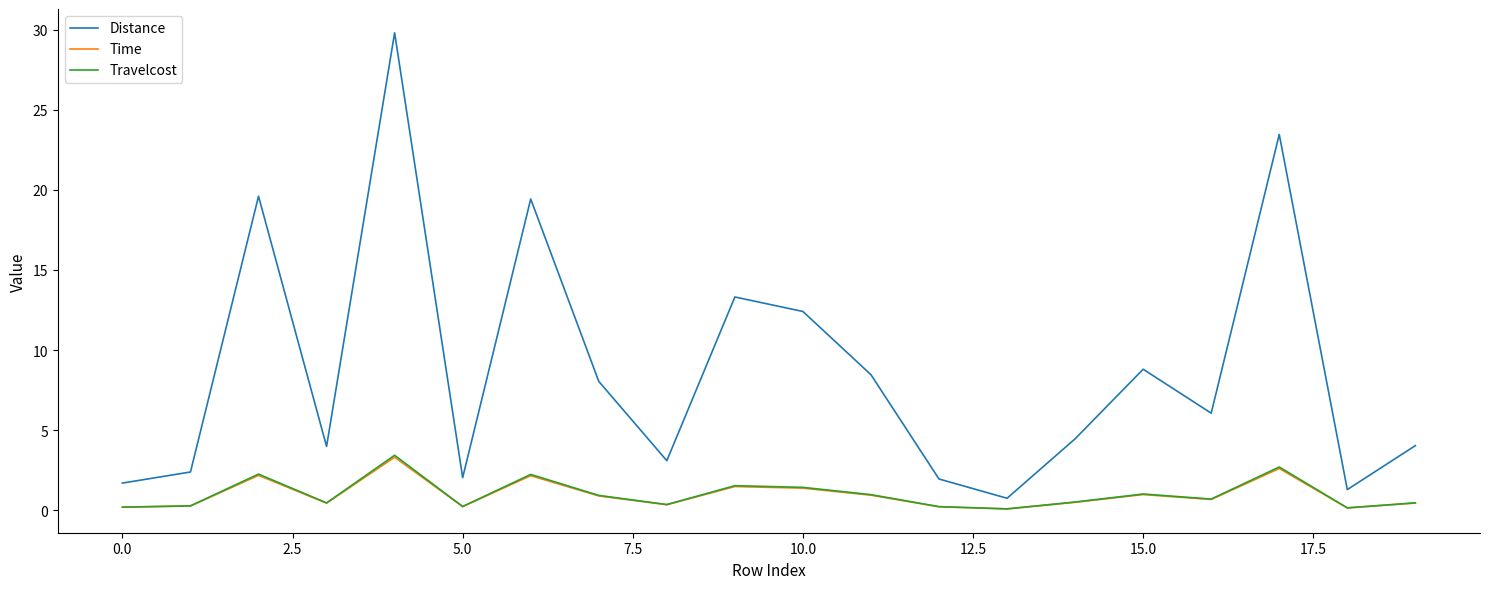

What is the highest value of the Travelcost series?

3.4